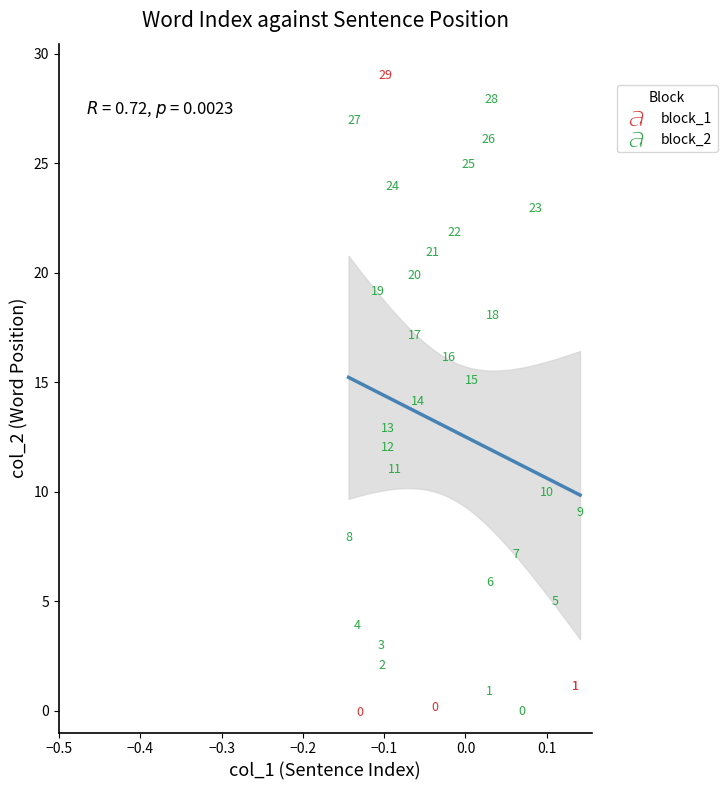

What are all the series names shown in the legend?

block_1, block_2